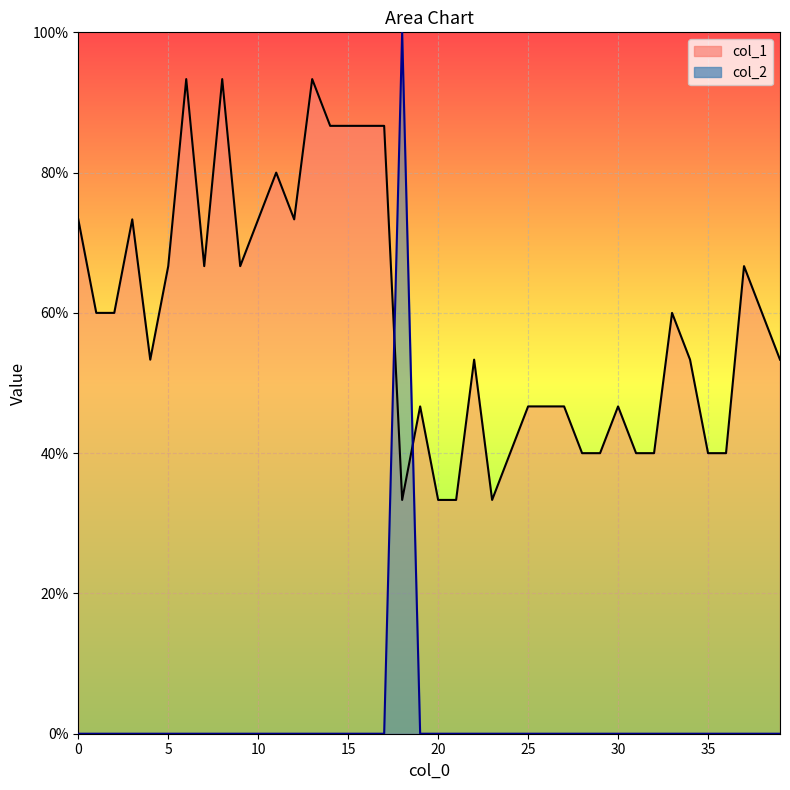

Which series ends up on top after the final intersection of col_1_line and col_2_line?

col_1_line